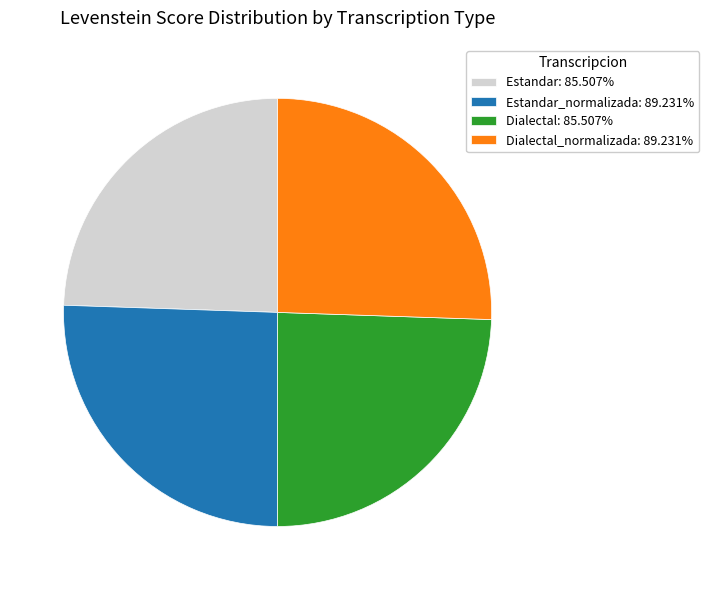

Approximately how many times larger is the value at Dialectal_normalizada: 89.231% compared to Dialectal: 85.507%?

1.0